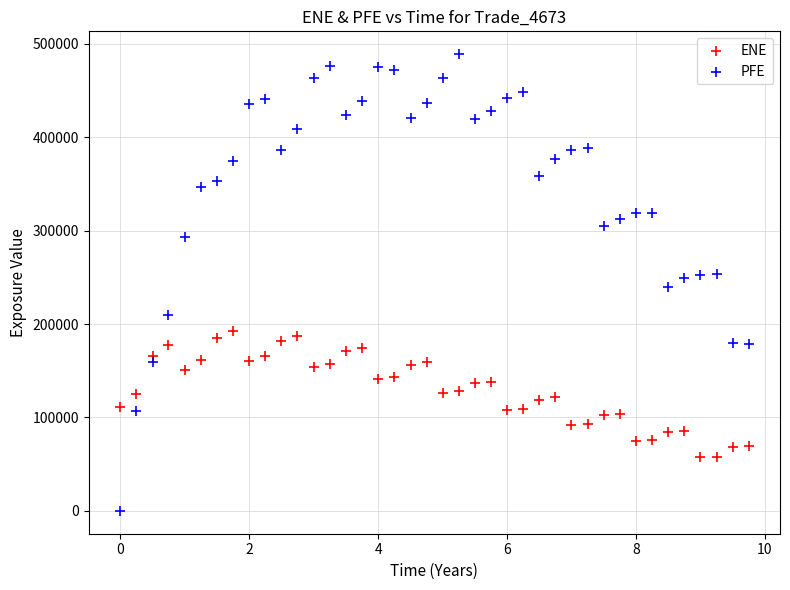

What is the X range (max minus min) for the scatter plot?

9.7